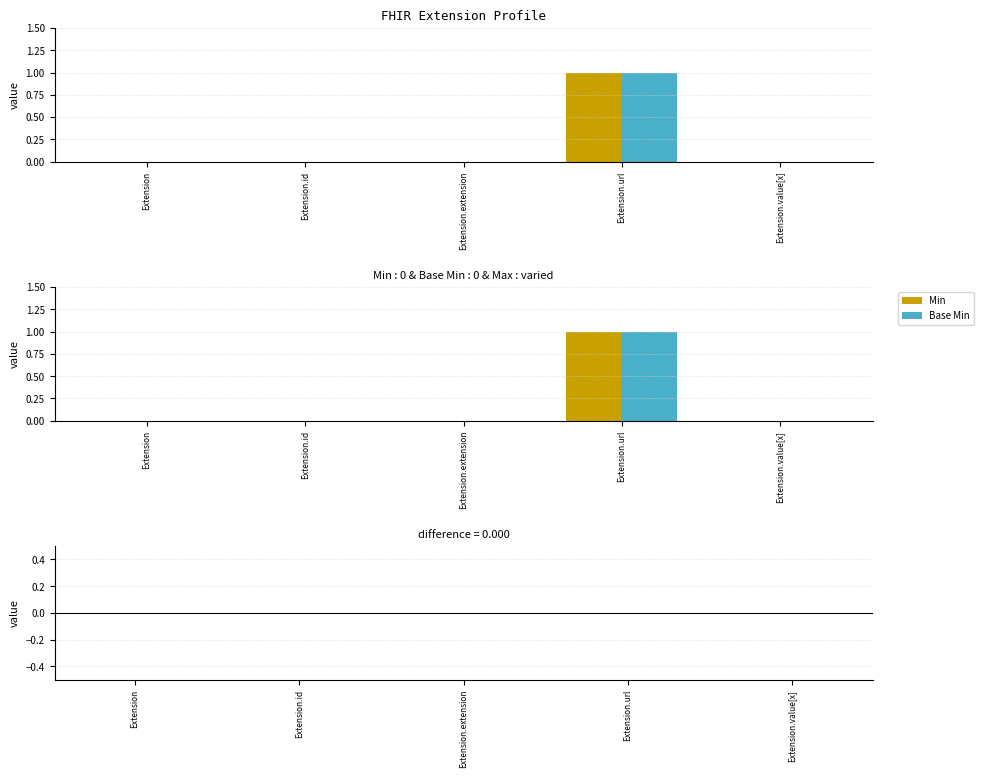

Where is difference nearest to the value 0?

Extension